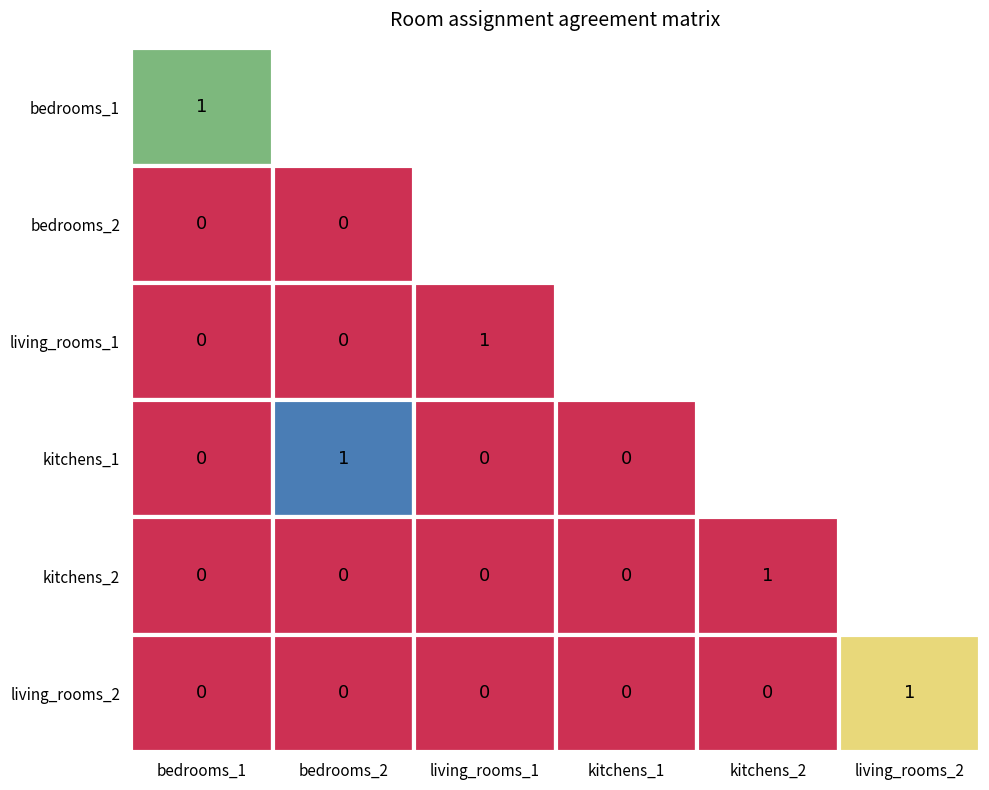

List the labels in order of living_rooms_1 value, smallest first.

0, 1, 3, 4, 5, 2